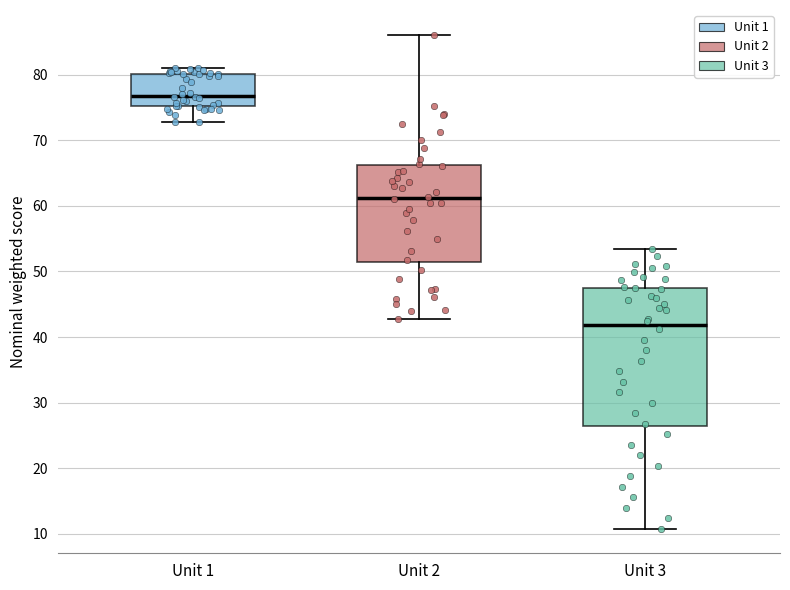

Reading left to right, transcribe this box plot: for each box, give where its median line is, the range the box spans, and where its two whiskers end, as read against the y-axis. The values are not printed on the chart, so give them approximately, as read against the axis.

Unit 1: median 77, box 75 to 80, whiskers 73 to 81
Unit 2: median 61, box 51 to 66, whiskers 43 to 86
Unit 3: median 42, box 26 to 48, whiskers 11 to 54